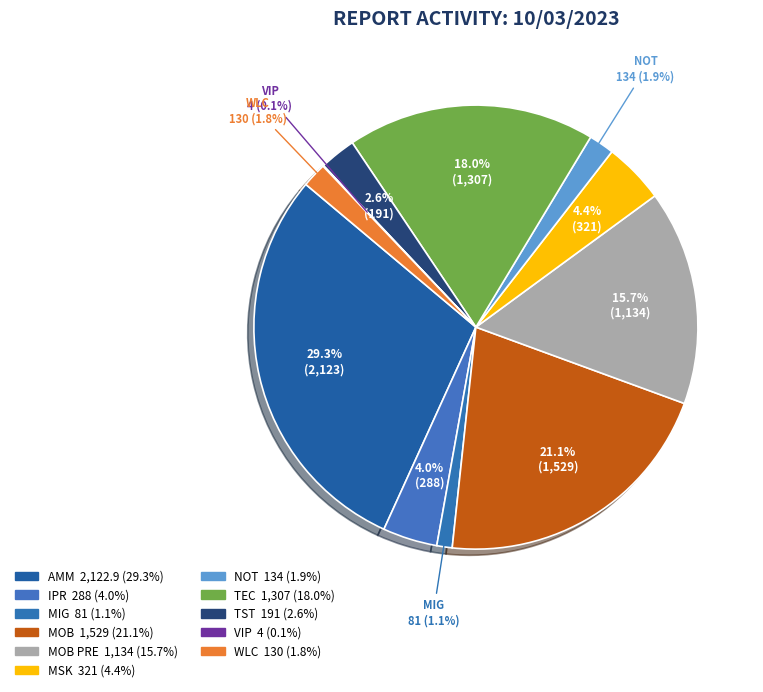

Which slice is the largest?

AMM